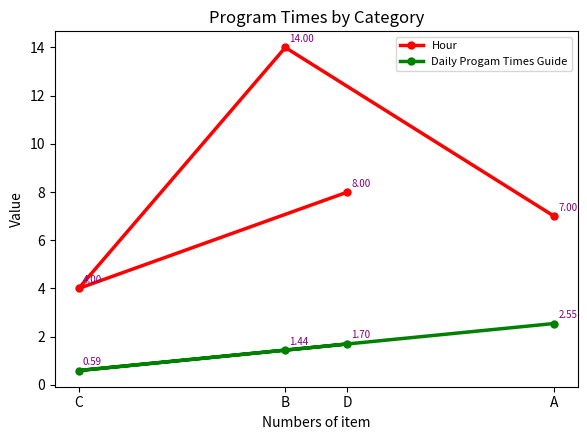

Count the Daily Progam Times Guide values in the range 1 to 2.

2